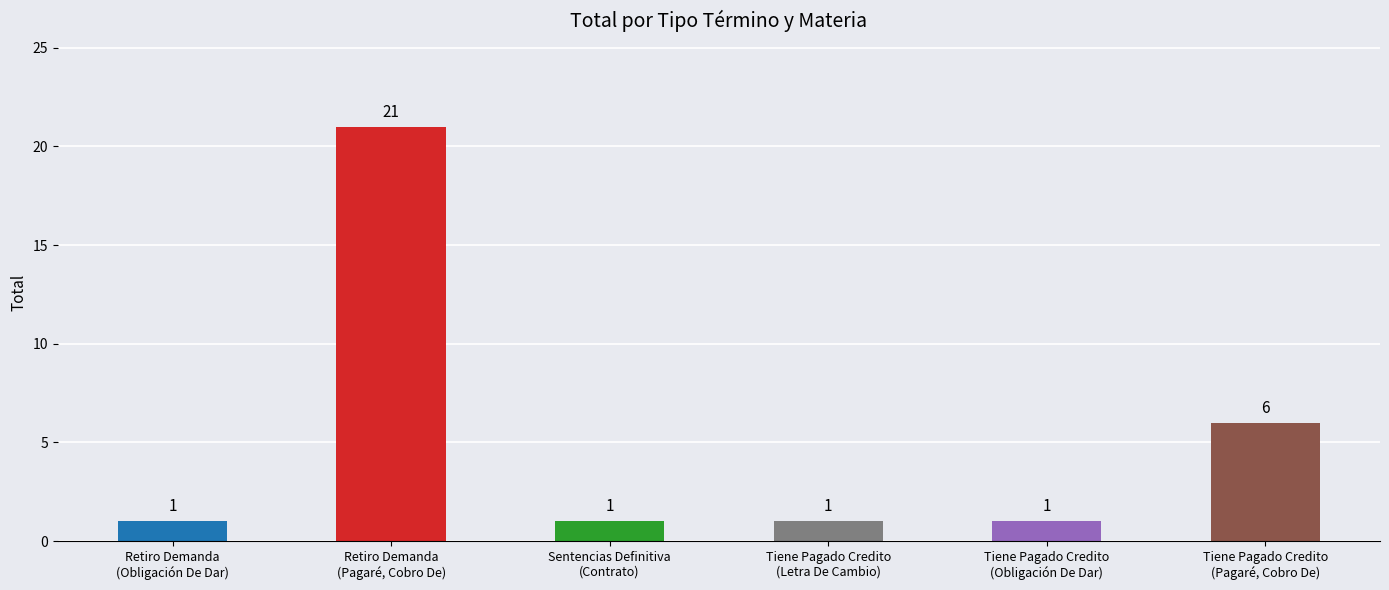

What is the sum of all values?

31